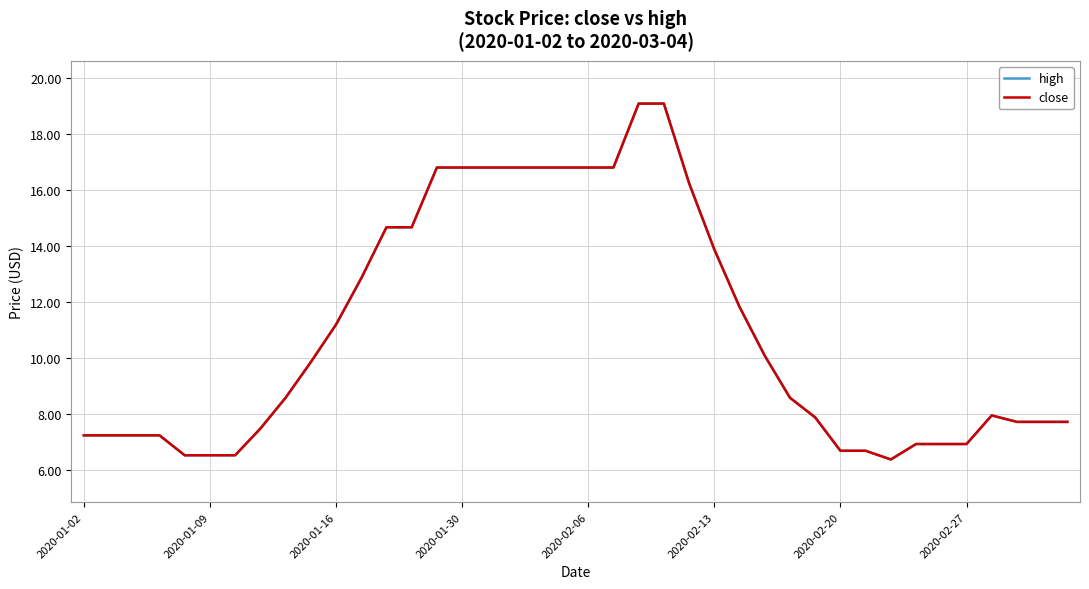

Reading left to right, transcribe all the data shown in this chart.

high: 7.2	7.2	7.2	7.2	6.5	6.5	6.5	7.5	8.6	9.9	11.2	12.8	14.7	14.7	16.8	16.8	16.8	16.8	16.8	16.8	16.8	16.8	19.1	19.1	16.2	13.9	11.8	10.1	8.6	7.9	6.7	6.7	6.4	6.9	6.9	6.9	8.0	7.7	7.7	7.7
close: 7.2	7.2	7.2	7.2	6.5	6.5	6.5	7.5	8.6	9.9	11.2	12.8	14.7	14.7	16.8	16.8	16.8	16.8	16.8	16.8	16.8	16.8	19.1	19.1	16.2	13.9	11.8	10.1	8.6	7.9	6.7	6.7	6.4	6.9	6.9	6.9	8.0	7.7	7.7	7.7